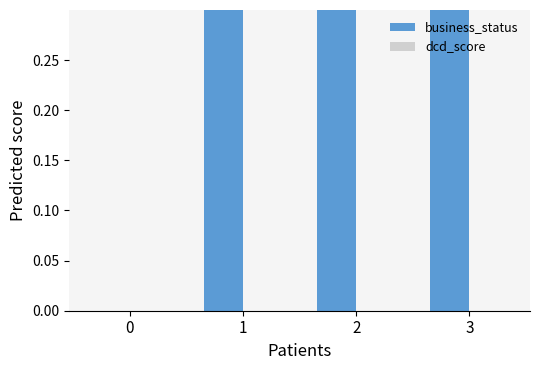

At 0, list the series in order from smallest to largest.

business_status, dcd_score